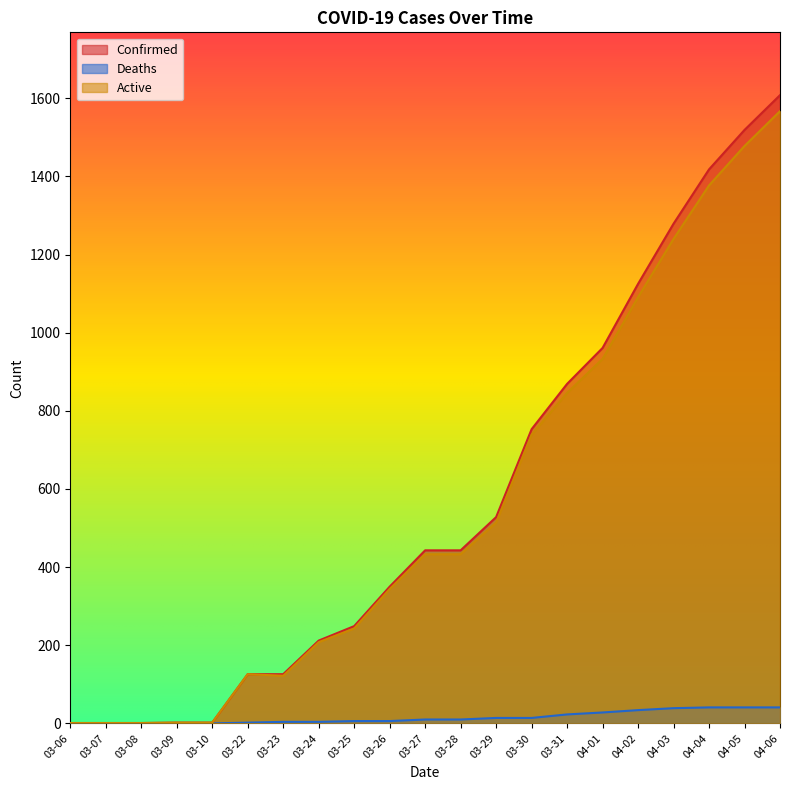

What is the label of the 5th point from the left?

03-10